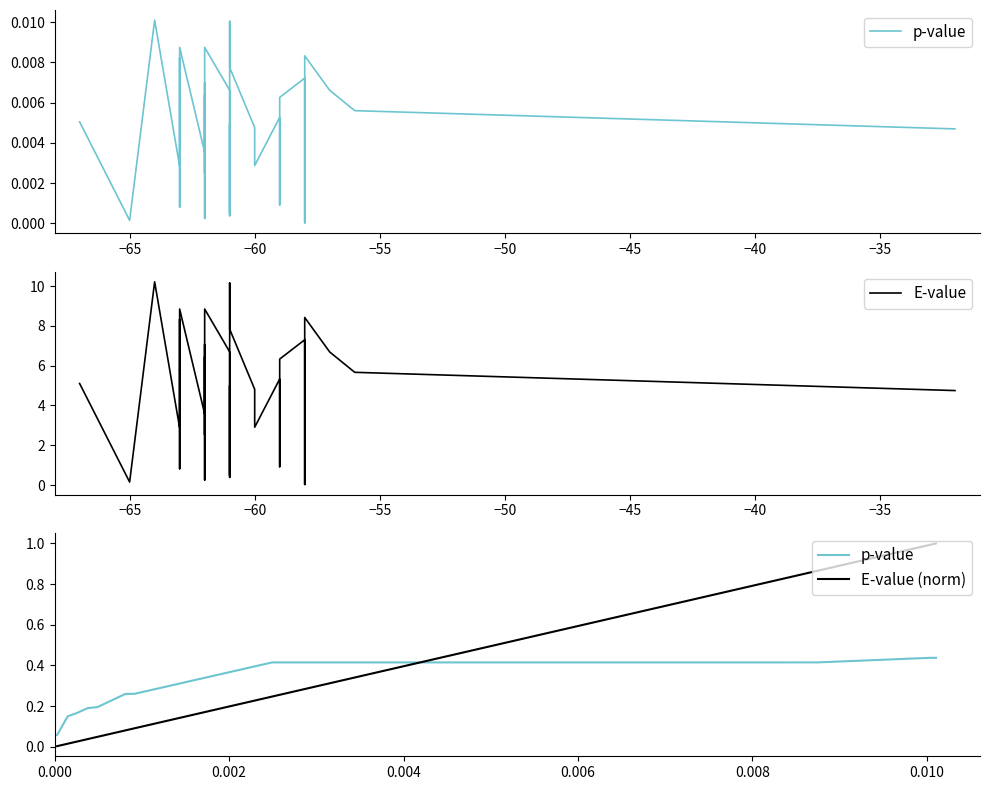

Rank the series by their maximum value, from highest to lowest.

E-value, E-value (norm), p-value